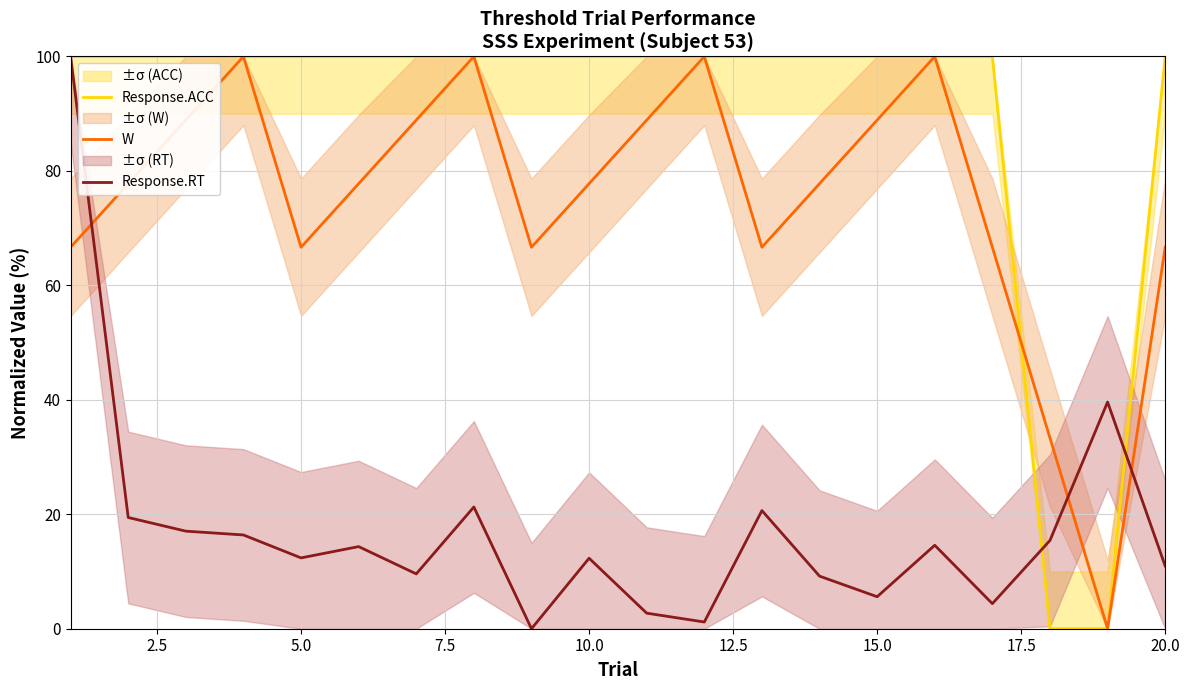

Which series ends up on top after the final intersection of W and Response.RT?

W